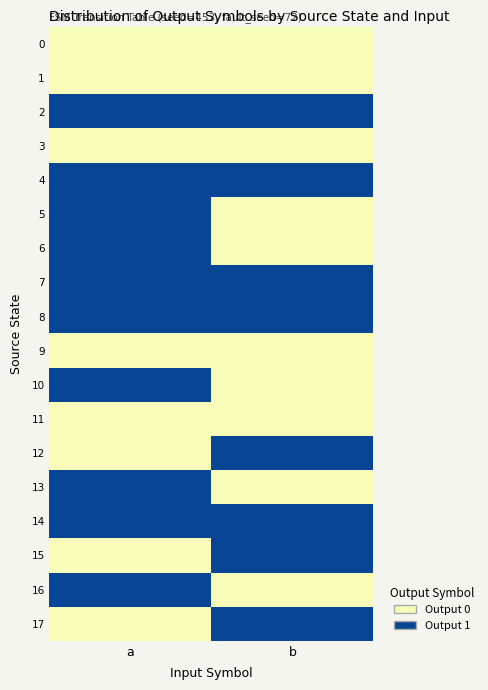

Reading left to right, what are all the values shown in this chart?

0: a=0	b=0
1: a=0	b=0
2: a=1	b=1
3: a=0	b=0
4: a=1	b=1
5: a=1	b=0
6: a=1	b=0
7: a=1	b=1
8: a=1	b=1
9: a=0	b=0
10: a=1	b=0
11: a=0	b=0
12: a=0	b=1
13: a=1	b=0
14: a=1	b=1
15: a=0	b=1
16: a=1	b=0
17: a=0	b=1